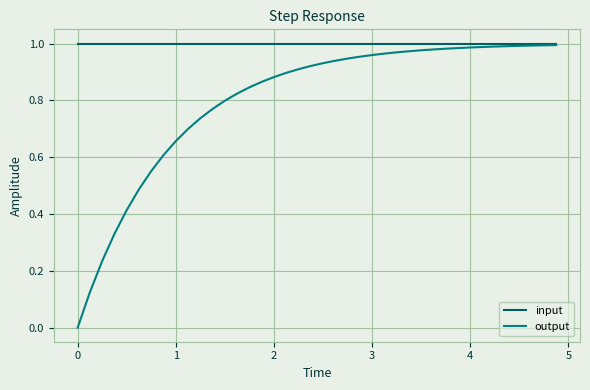

At how many categories does at least one series exceed 0?

40